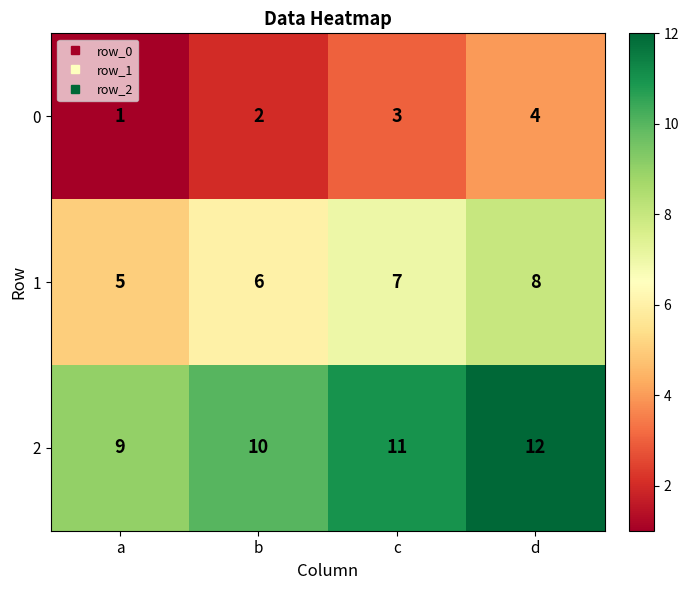

What is the sum of all 0 values?

10